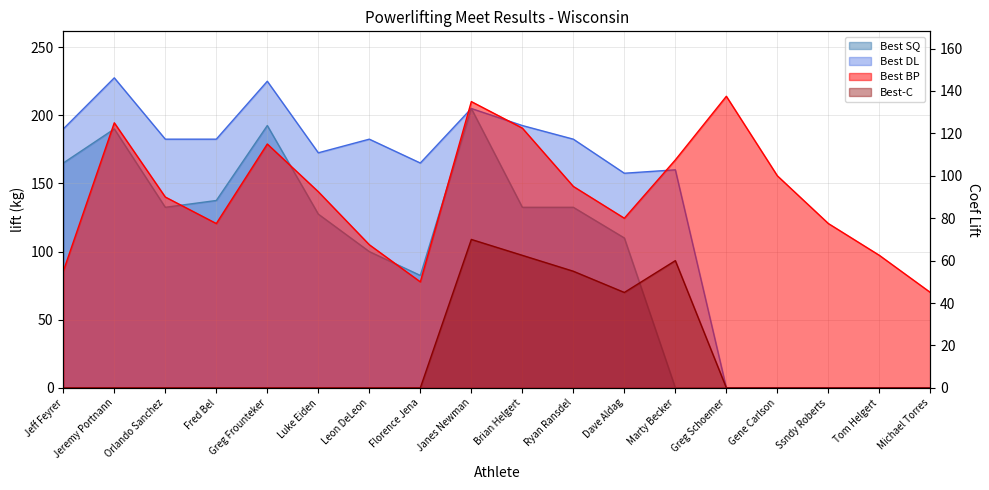

Reading left to right, what are all the values shown in this chart?

Best SQ: 165.0	190.0	132.5	137.5	192.5	127.5	100.0	82.5	205.0	132.5	132.5	110.0	0.0	0.0	0.0	0.0	0.0	0.0
Best BP: 55.0	125.0	90.0	77.5	115.0	92.5	67.5	50.0	135.0	122.5	95.0	80.0	107.5	137.5	100.0	77.5	62.5	45.0
Best DL: 190.0	227.5	182.5	182.5	225.0	172.5	182.5	165.0	205.0	192.5	182.5	157.5	160.0	0.0	0.0	0.0	0.0	0.0
Best-C: 0.0	0.0	0.0	0.0	0.0	0.0	0.0	0.0	70.0	62.5	55.0	45.0	60.0	0.0	0.0	0.0	0.0	0.0